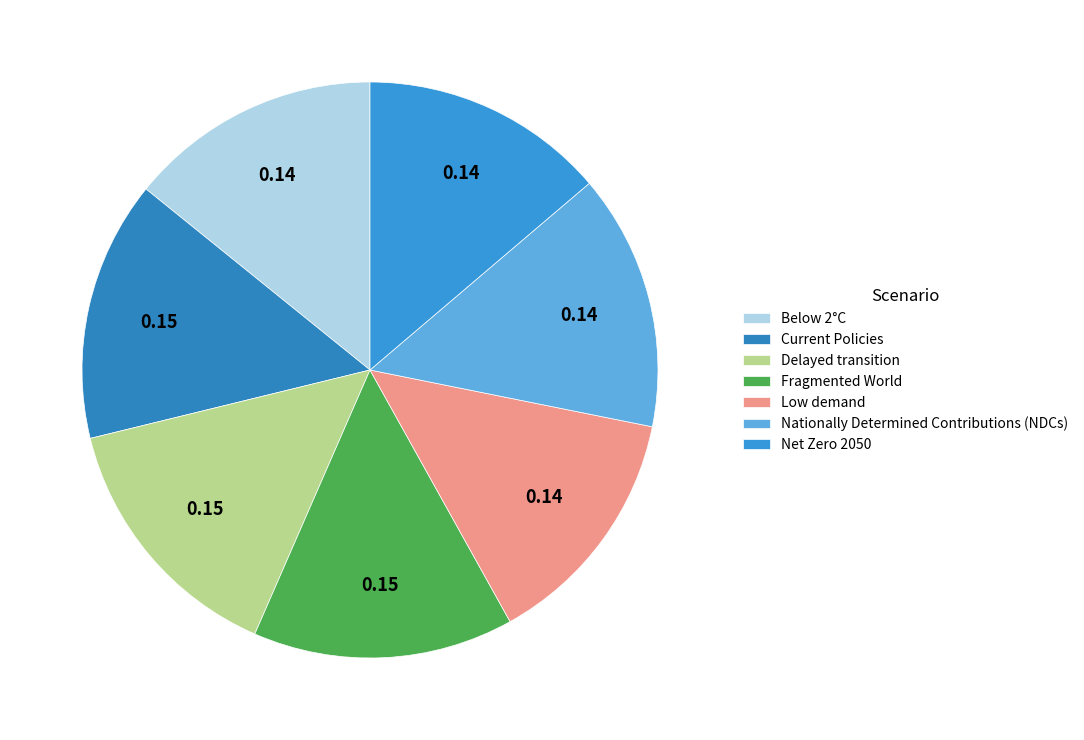

How many segments does this pie chart have?

7